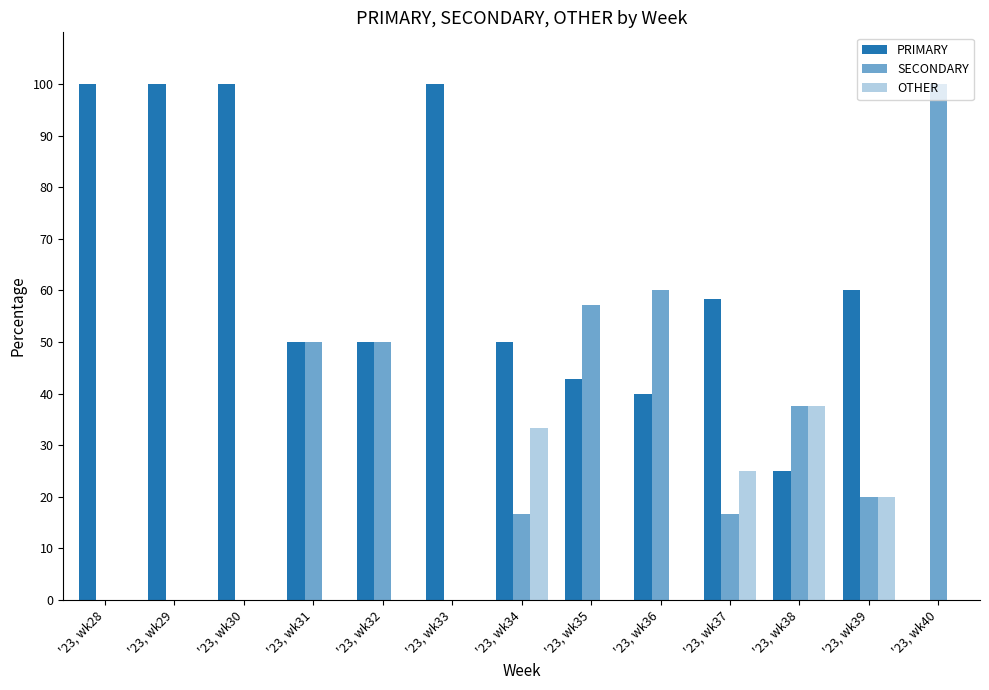

At how many categories does at least one series exceed 90?

5